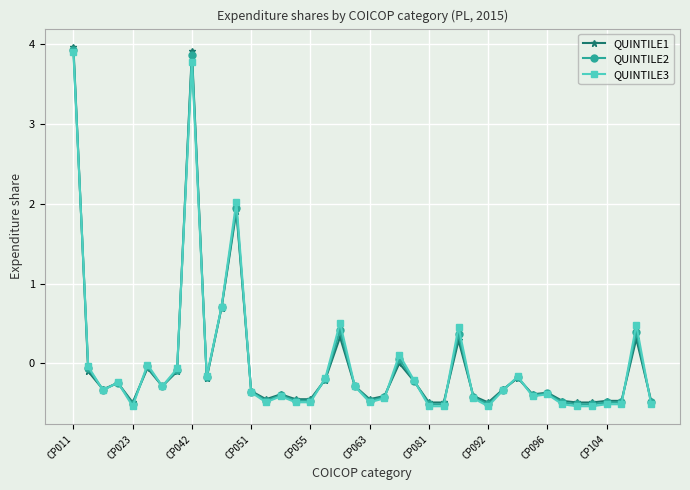

What is the greatest value displayed?

4.0